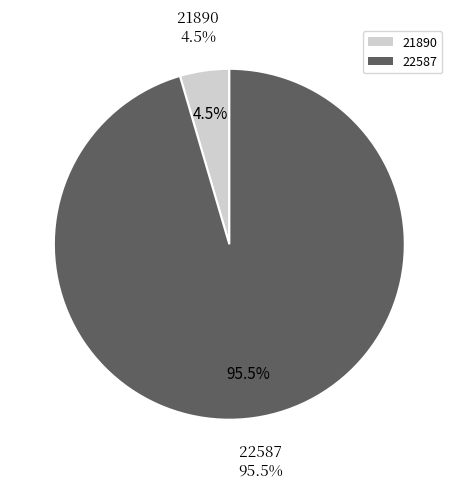

Between 21890 and 22587, which is larger?

22587